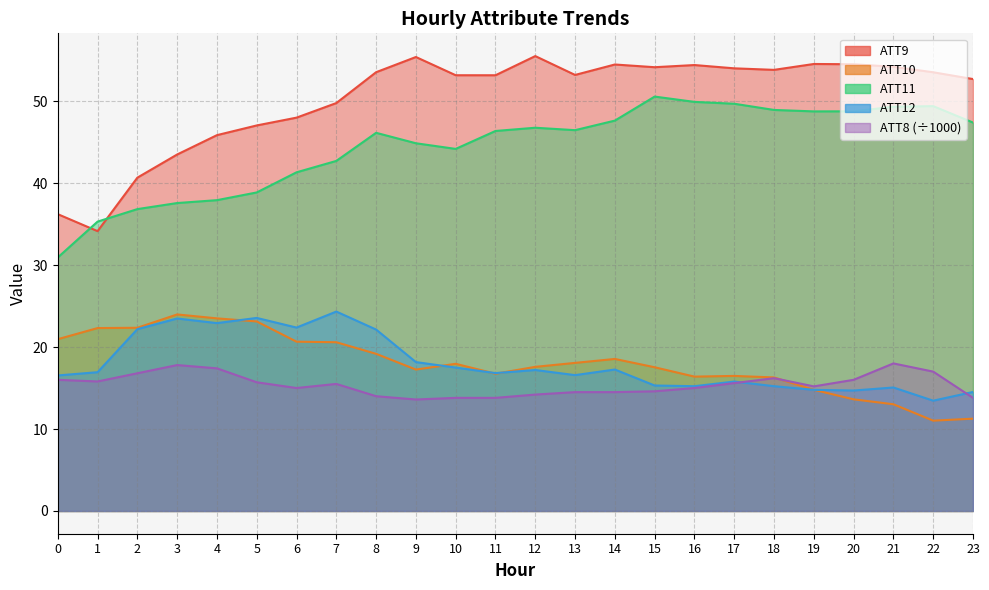

Between which two adjacent categories do ATT9 and ATT11 first intersect?

0 and 1